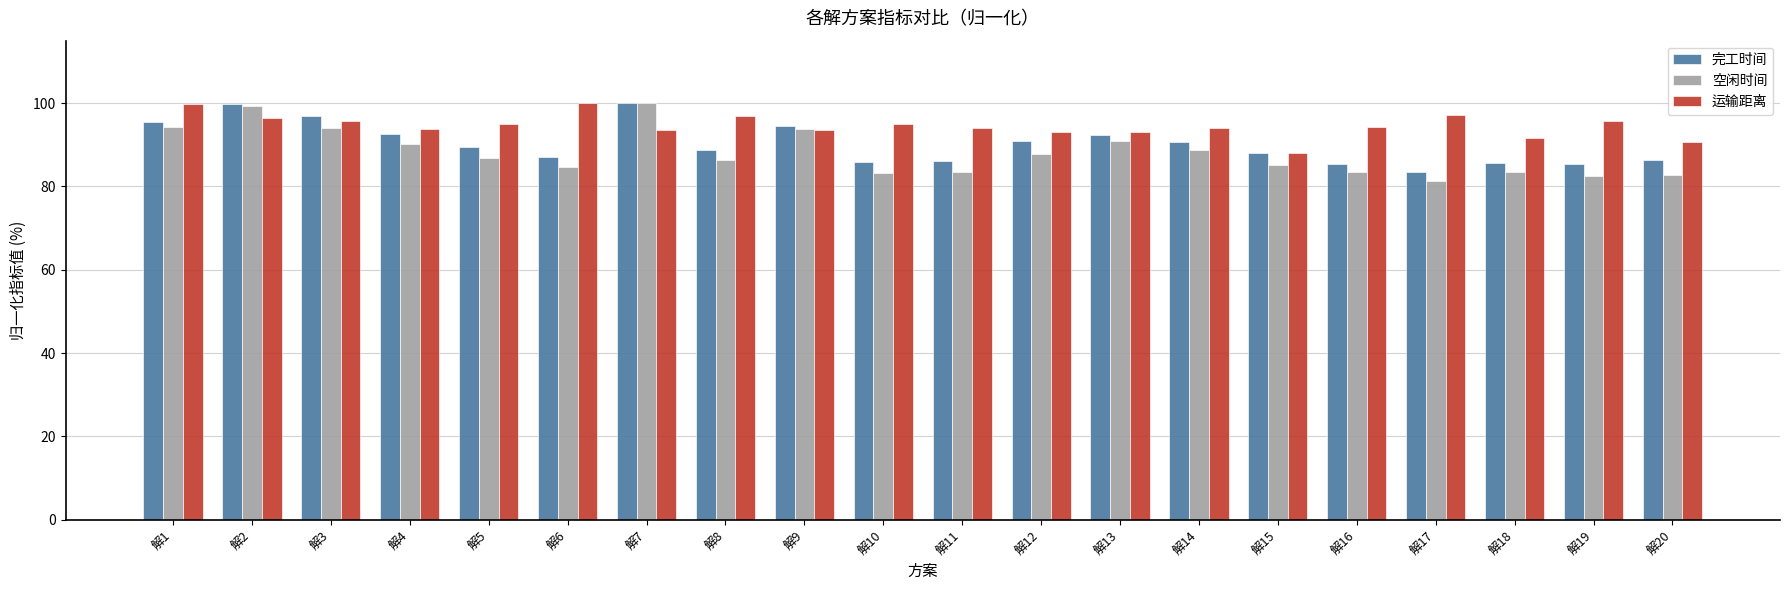

At how many categories does at least one series exceed 86?

20